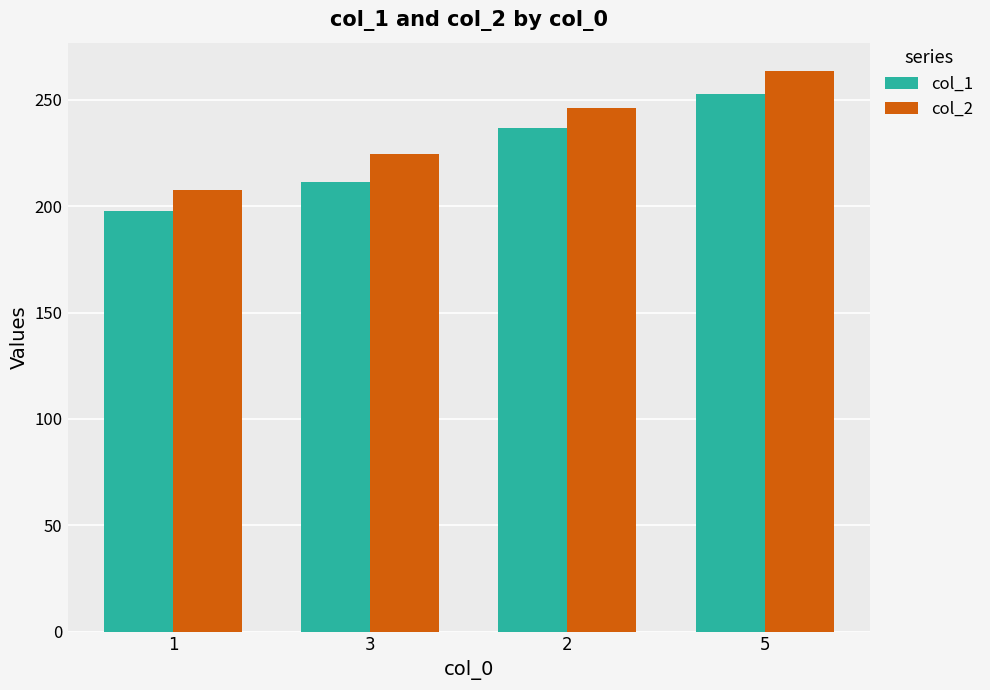

Are the bars grouped side by side (vs. stacked)?

Yes